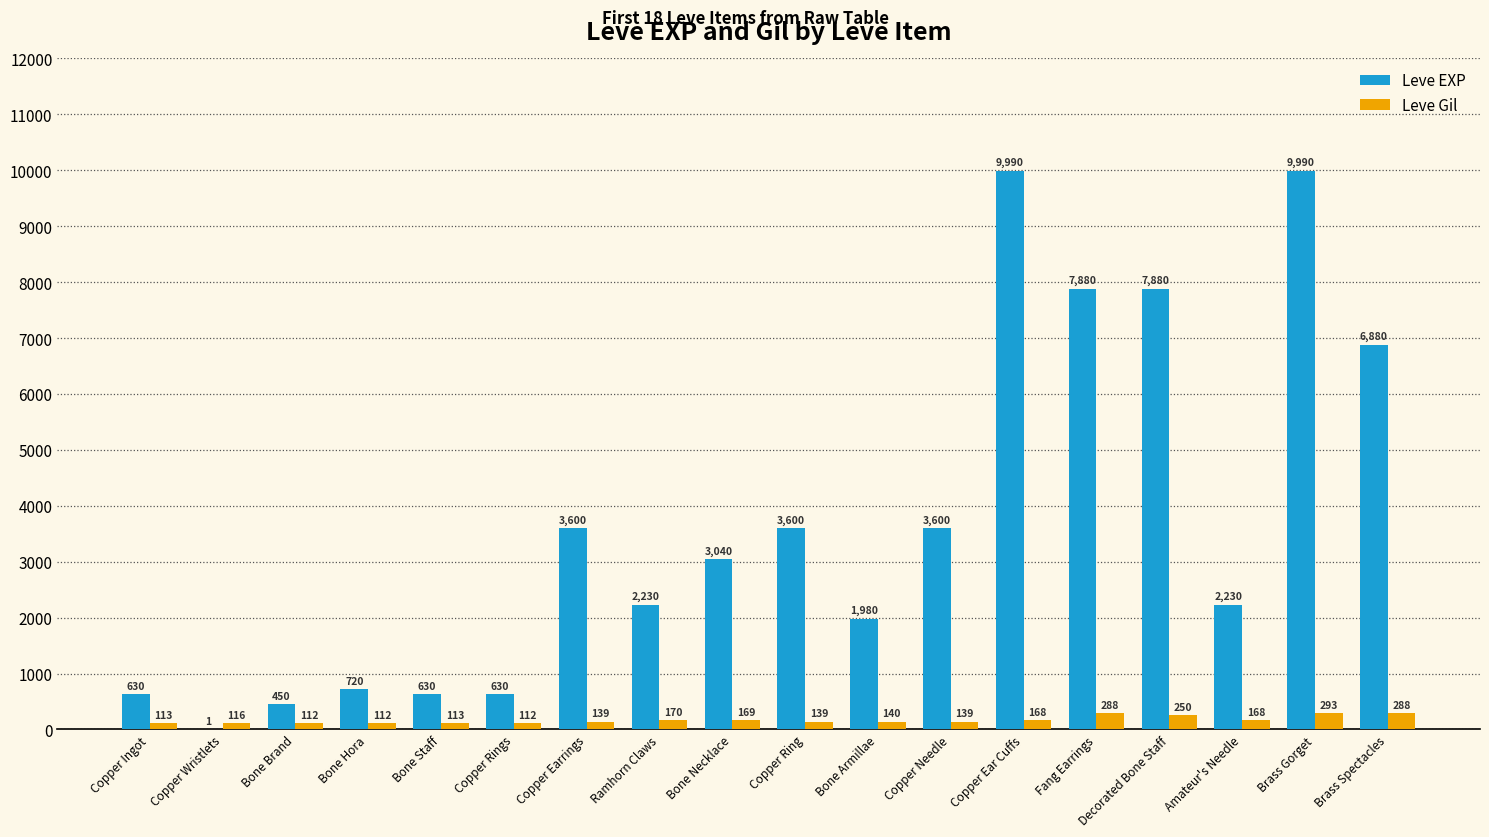

How many categories are shown in the chart?

18